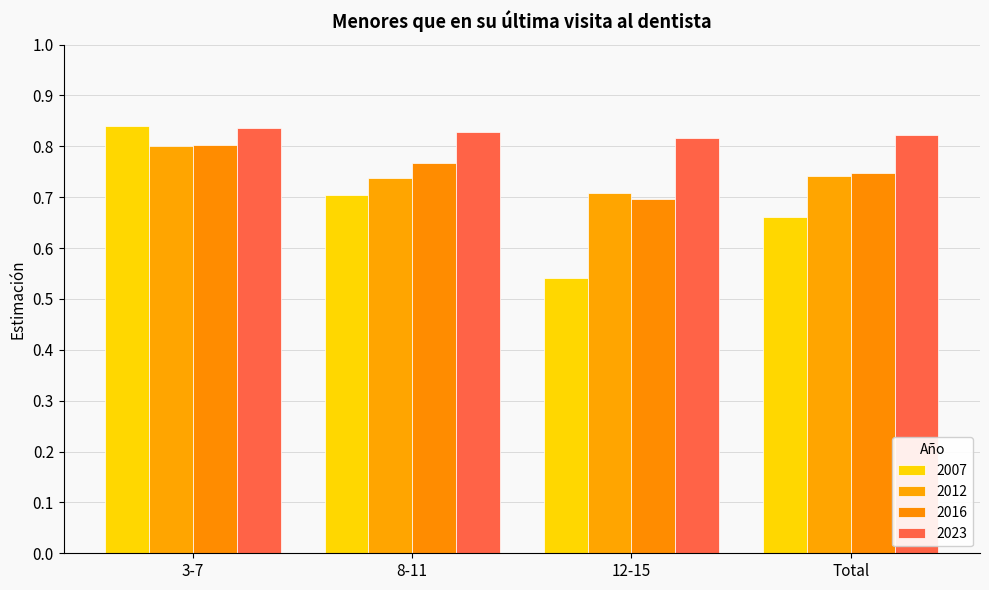

What is the total value across all series at 8-11?

3.0